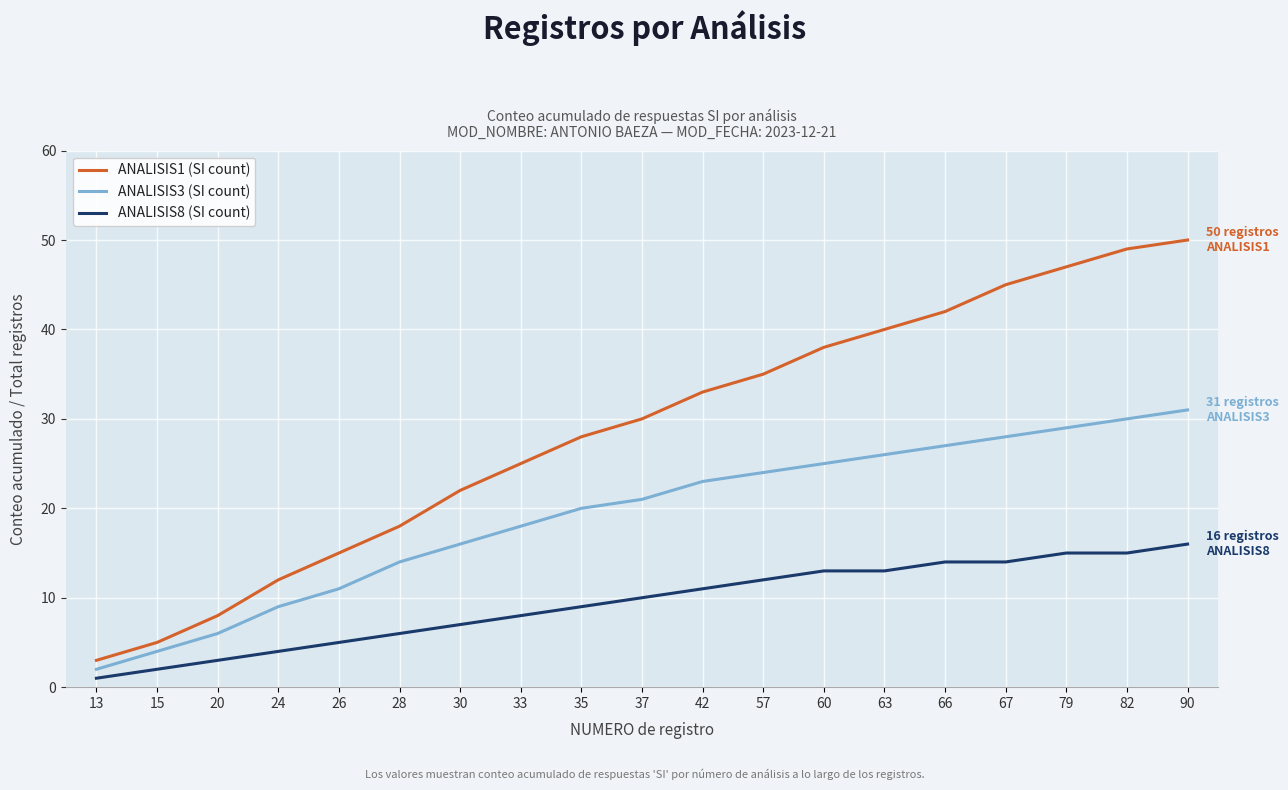

Which category has the highest value across all series?

90